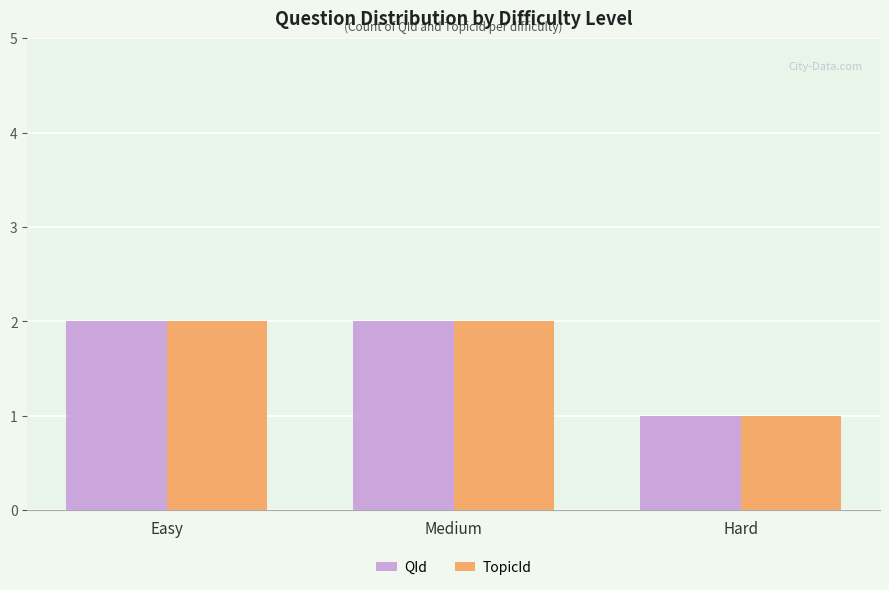

Reading right to left, transcribe all the data shown in this chart.

QId: 1	2	2
TopicId: 1	2	2